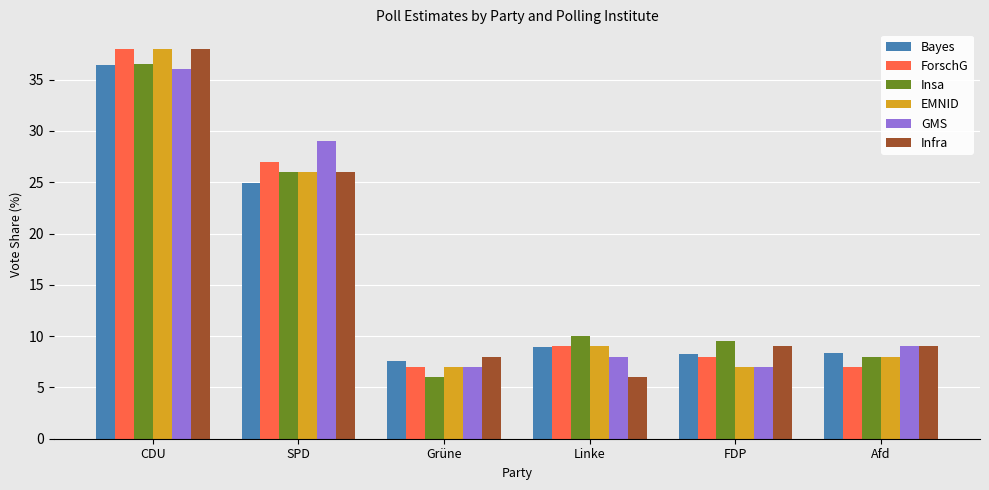

What is the lowest value of the ForschG series?

7.0